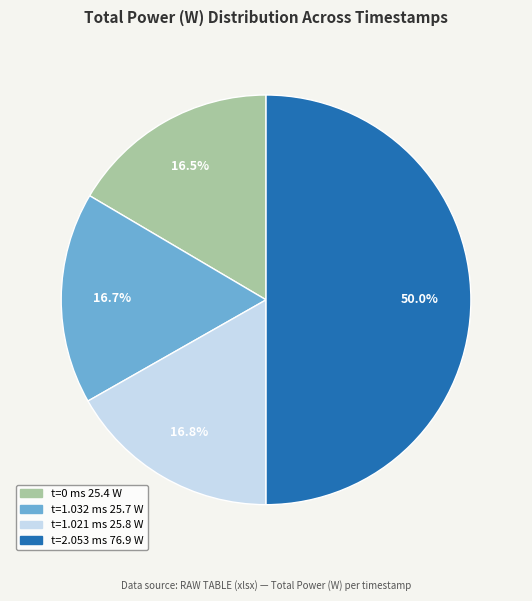

What is the largest slice in the pie chart?

t=2.053 ms 76.9 W